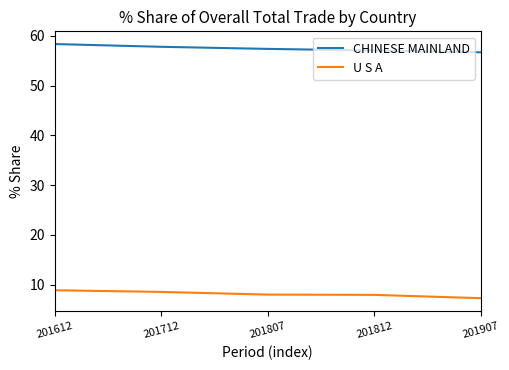

What is the sum of the CHINESE MAINLAND values at 201807 and 201612?

115.7